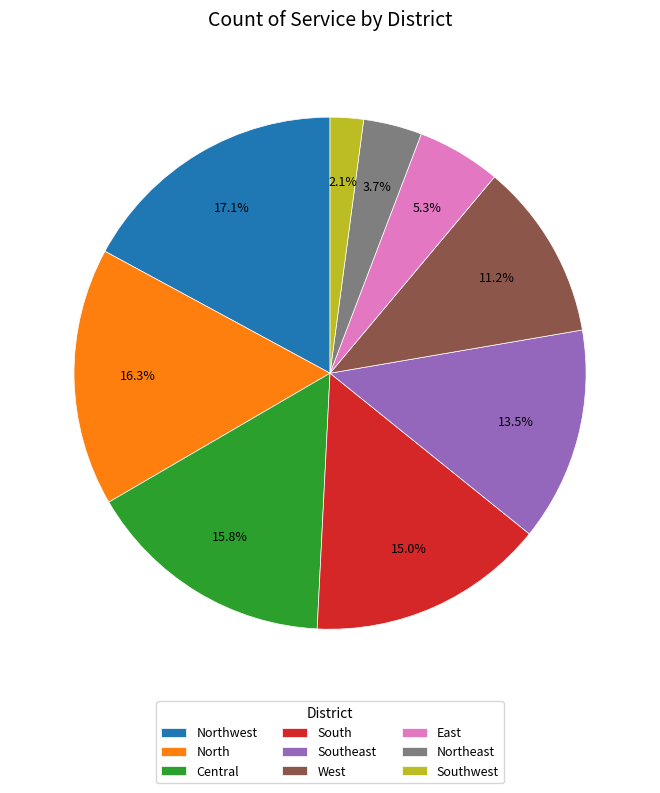

To the nearest percent, what is the average slice percentage?

11%